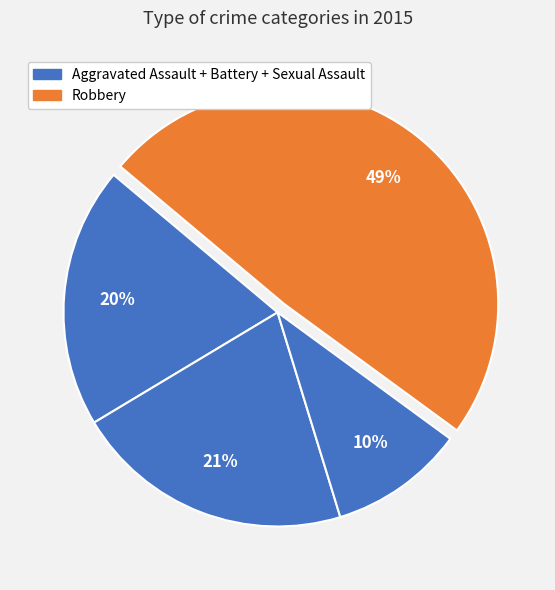

How many slices are in this pie chart?

4